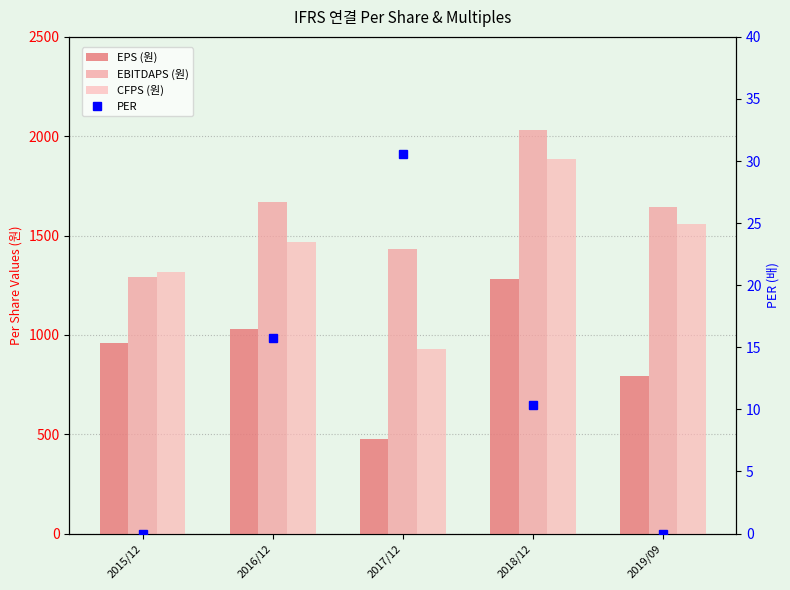

Which category has the highest value in the CFPS (원) series?

2018/12